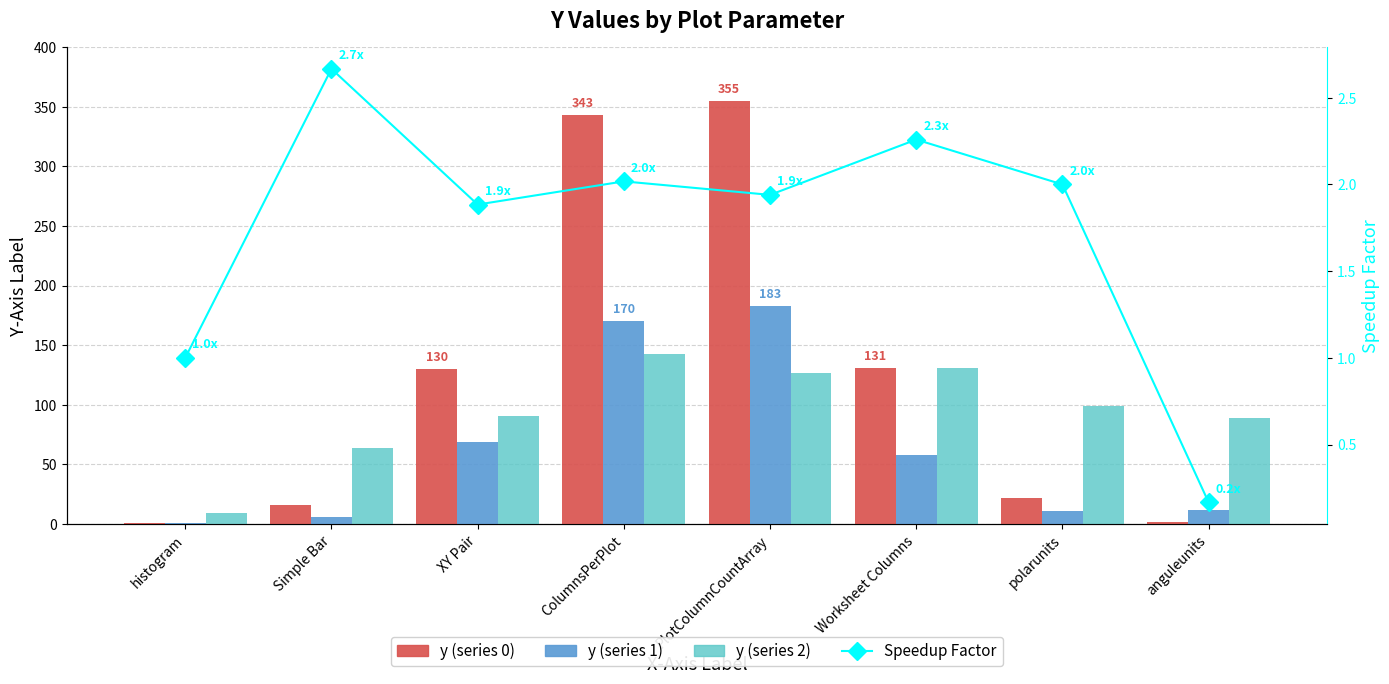

The value of y (series 0) at XY Pair is 172.1. True or false?

False